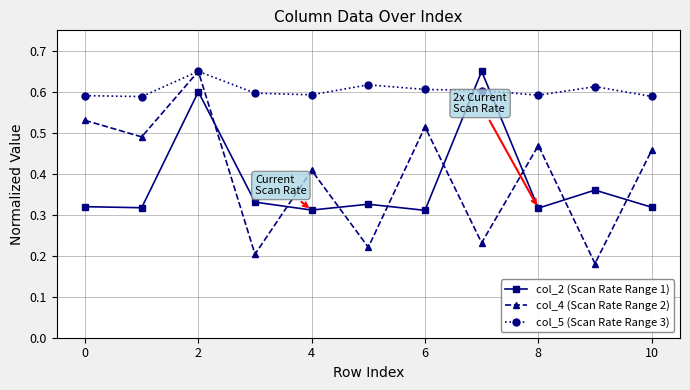

Does the chart have visible grid lines?

Yes